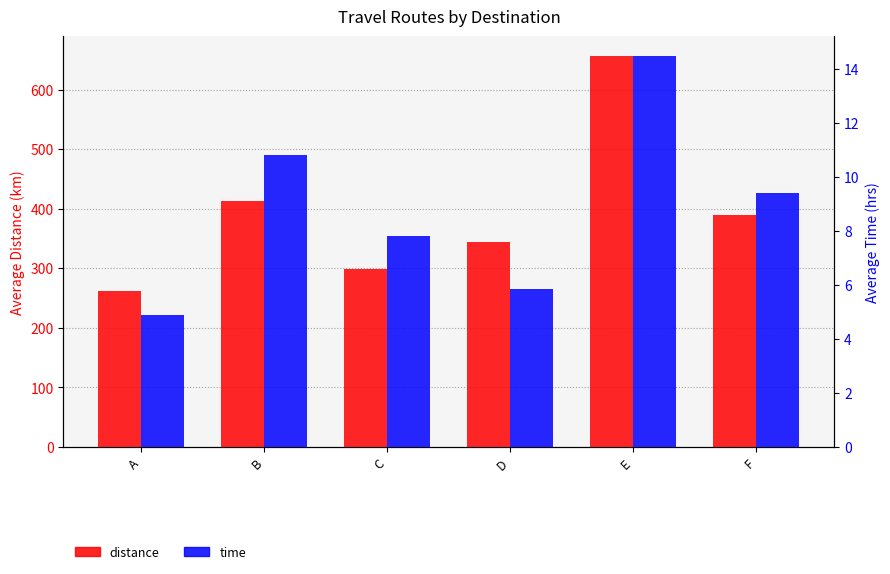

Reading right to left, extract all data points from this chart.

distance: 388.8	656.7	344.2	299.2	412.3	261.3
time: 9.4	14.5	5.9	7.8	10.8	4.9